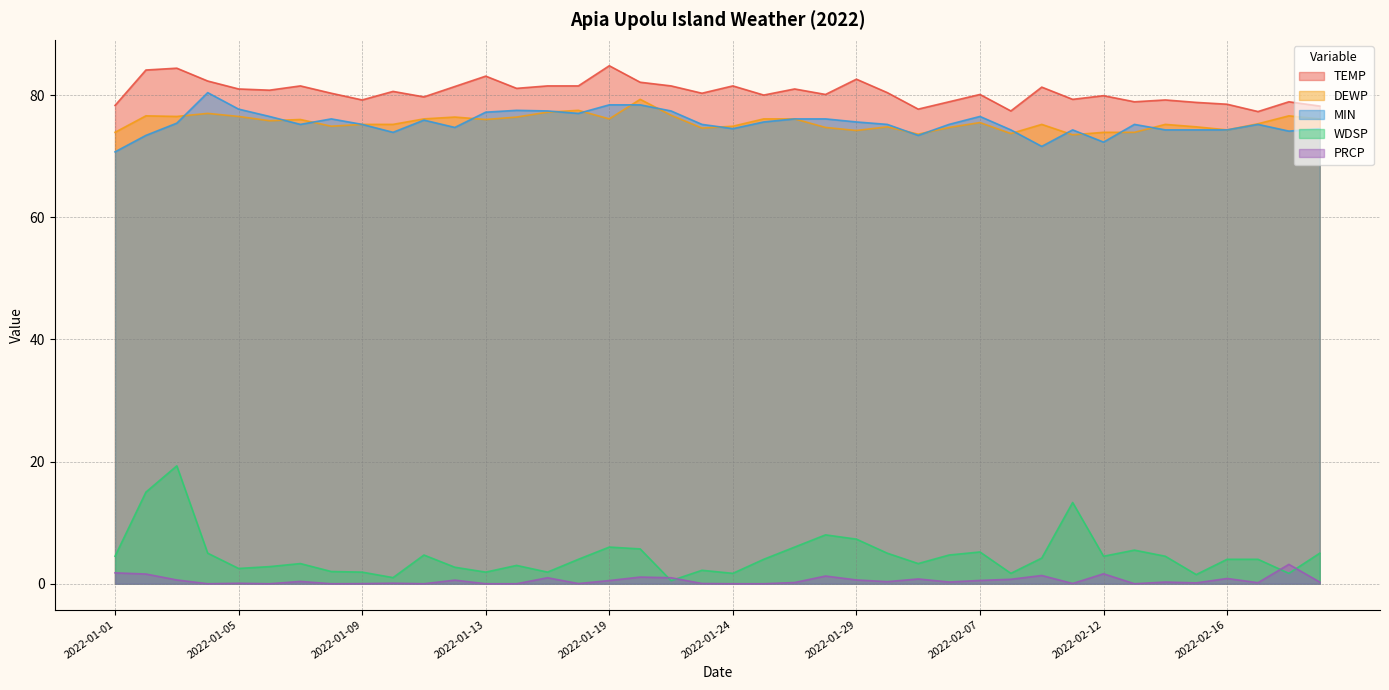

True or false: DEWP and TEMP intersect in this chart.

False